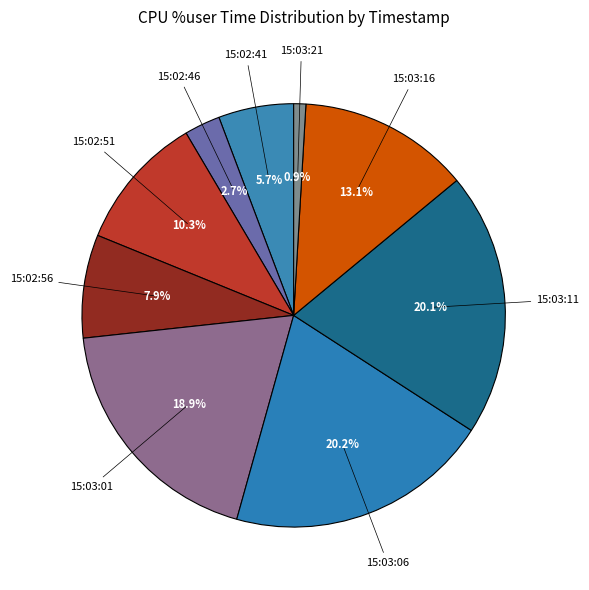

Does 15:02:41 account for over 50% of the chart?

No